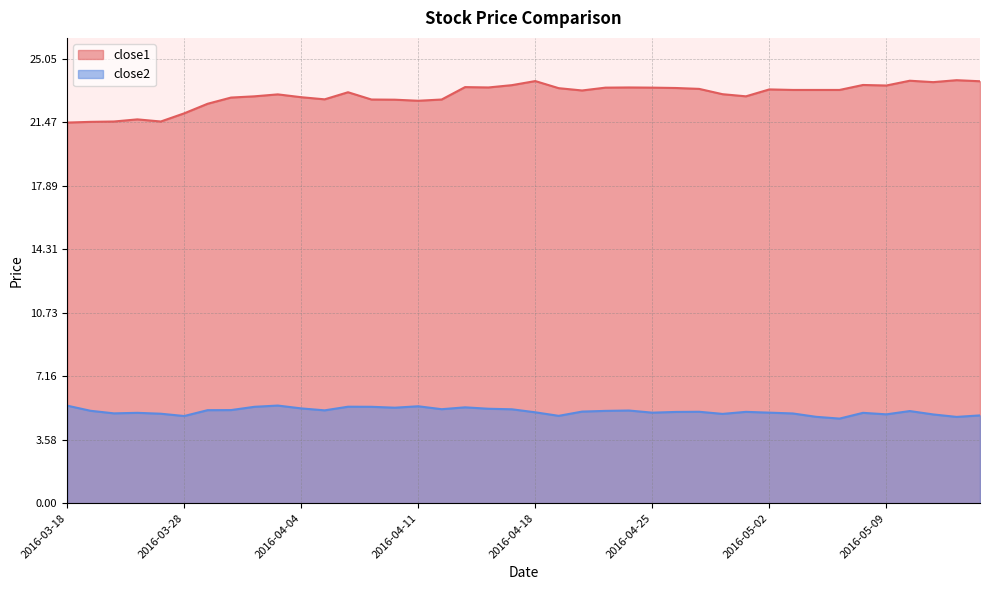

What position from the right is 2016-04-21?

17